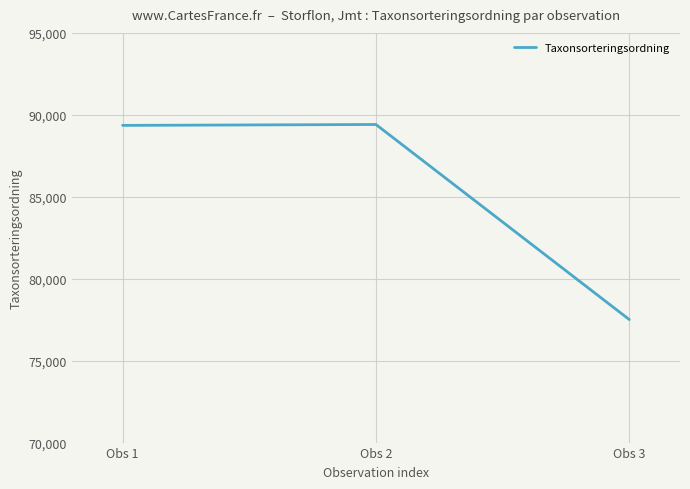

What value does the data have at Obs 1, to the nearest 50?

89350